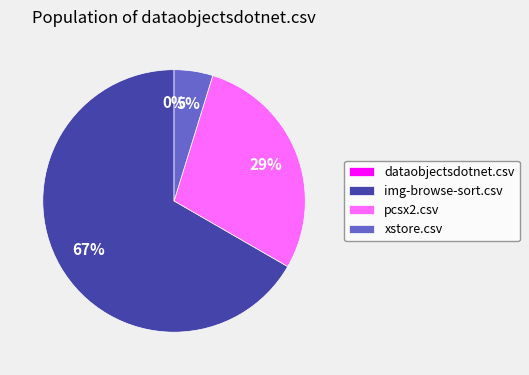

True or false: dataobjectsdotnet.csv accounts for 1% of the total.

False